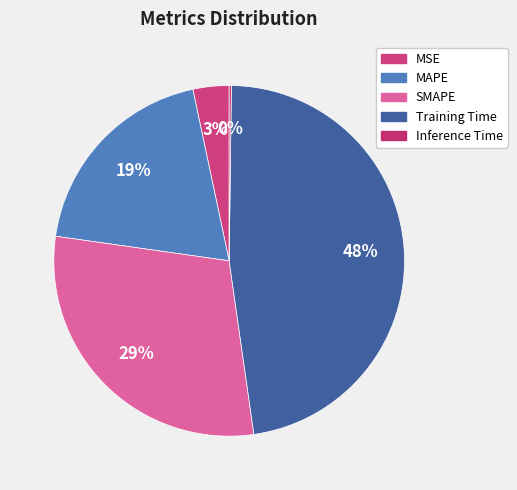

To the nearest percent, what is the combined percentage of SMAPE and Inference Time?

30%